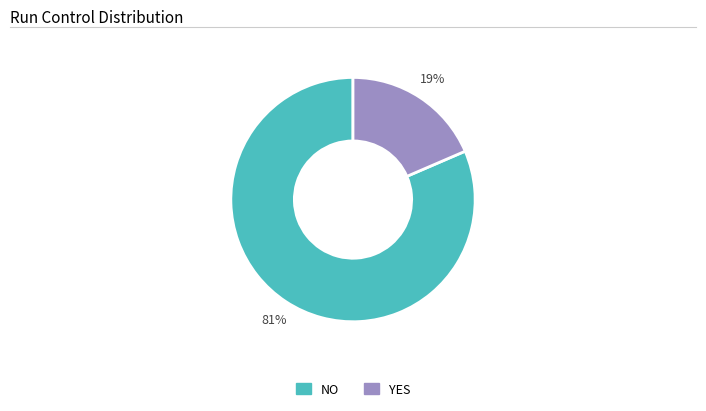

Is there a majority slice in this chart?

Yes